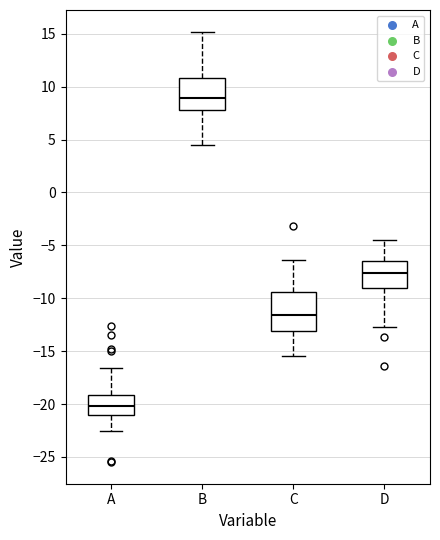

Reading left to right, read every box against the y-axis: the position of its median line, the range the box covers, and the ends of its whiskers. The values are not printed on the chart, so give them approximately, as read against the axis.

A: median -20.0, box -21.0 to -19.0, whiskers -22.5 to -16.5
B: median 9.0, box 8.0 to 11.0, whiskers 4.5 to 15.0
C: median -11.5, box -13.0 to -9.5, whiskers -15.5 to -6.5
D: median -7.5, box -9.0 to -6.5, whiskers -12.5 to -4.5